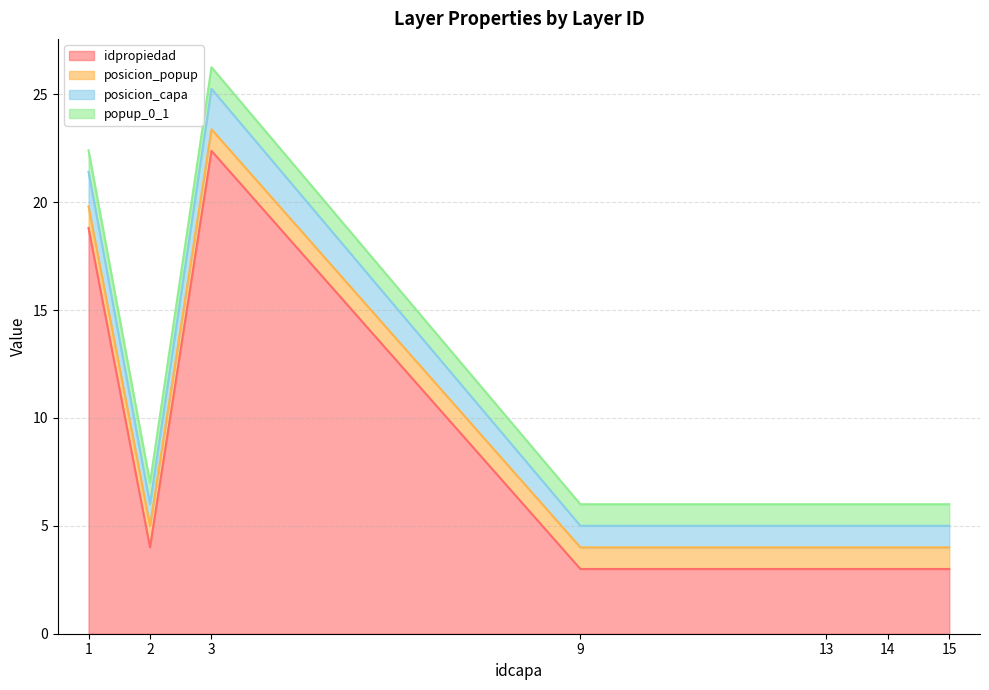

How many lines are shown in the chart?

4